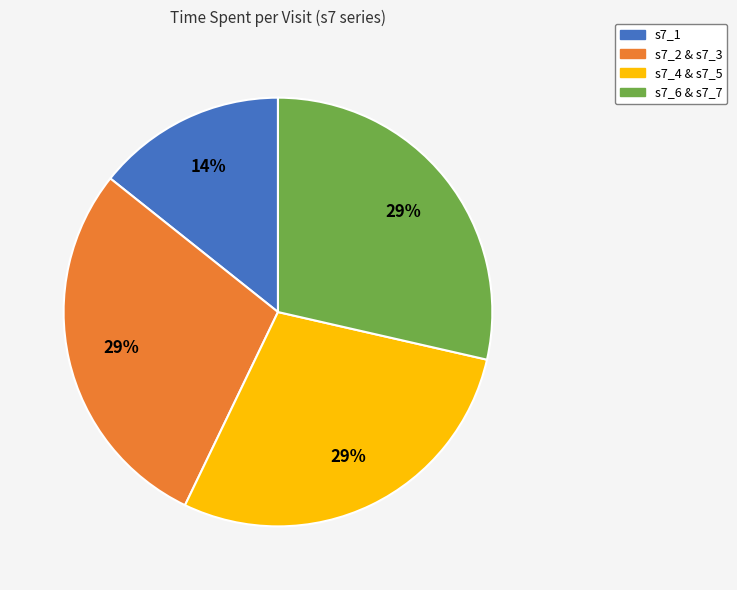

Combined, do s7_1 and s7_4 & s7_5 account for over 50%?

No